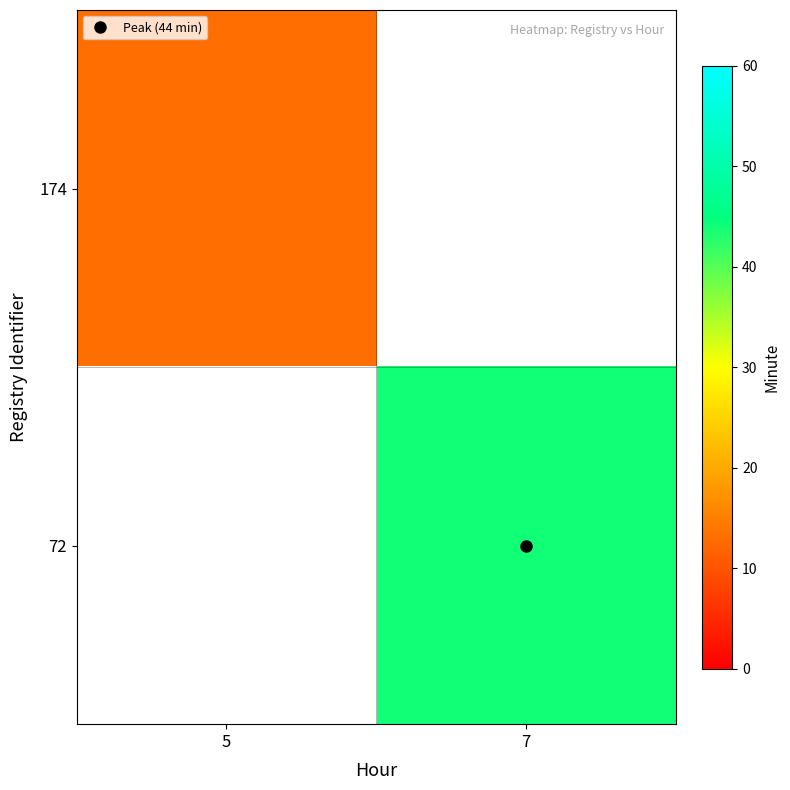

How many values in 174 are above zero?

1